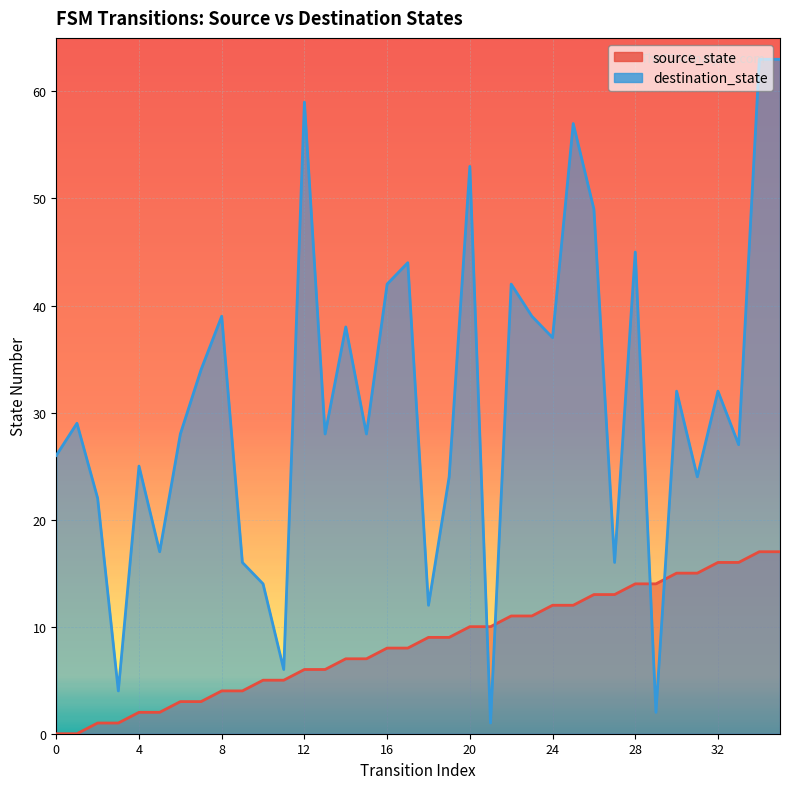

Read the source_state value at 32, to the nearest 5.

15